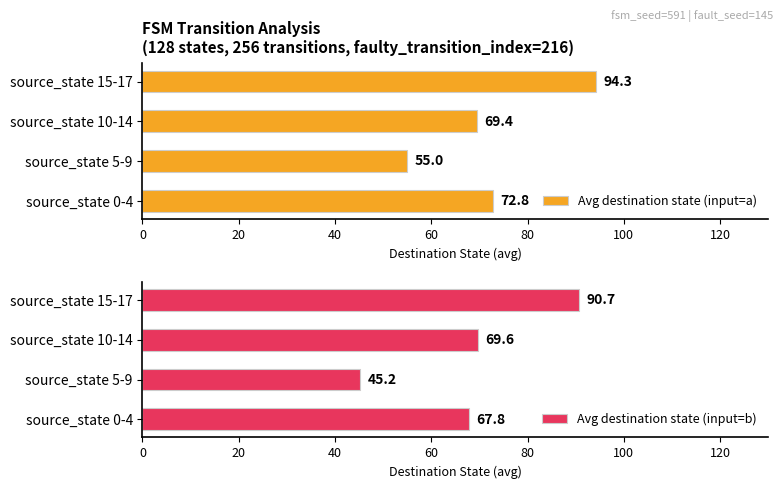

Which category has the lowest value in the Avg destination state (input=b) series?

source_state 5-9